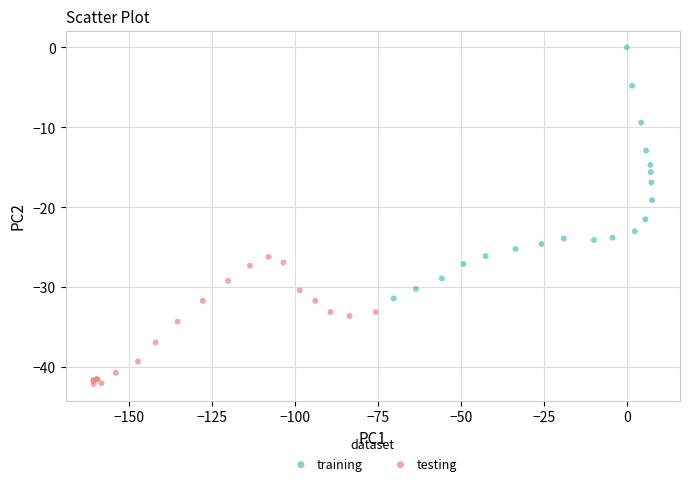

Which series reaches the minimum Y coordinate?

testing